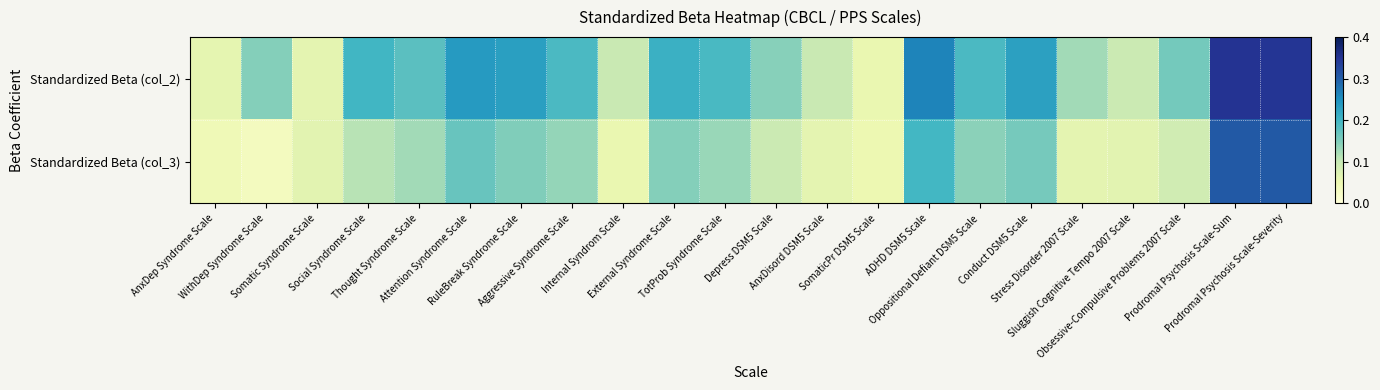

Which series has the widest spread of values?

Standardized Beta (col_2)